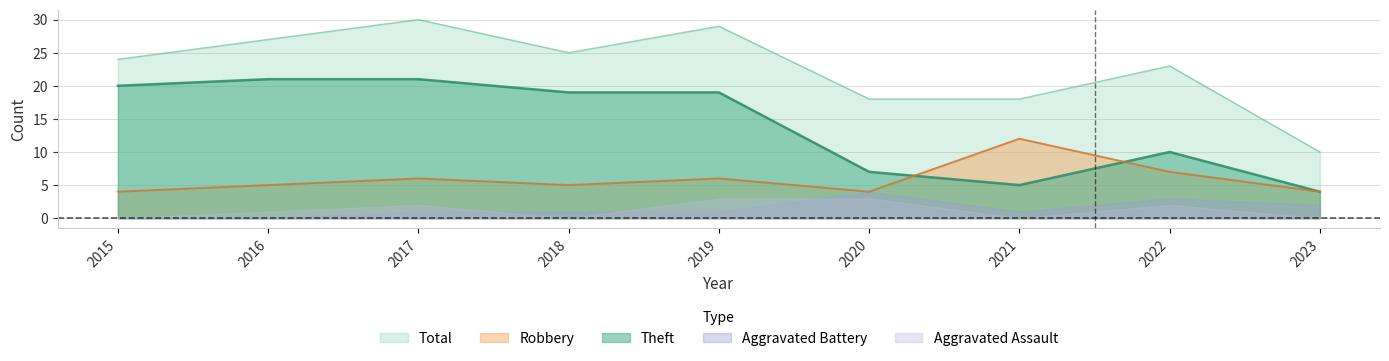

Which series has the largest range (max minus min)?

Total